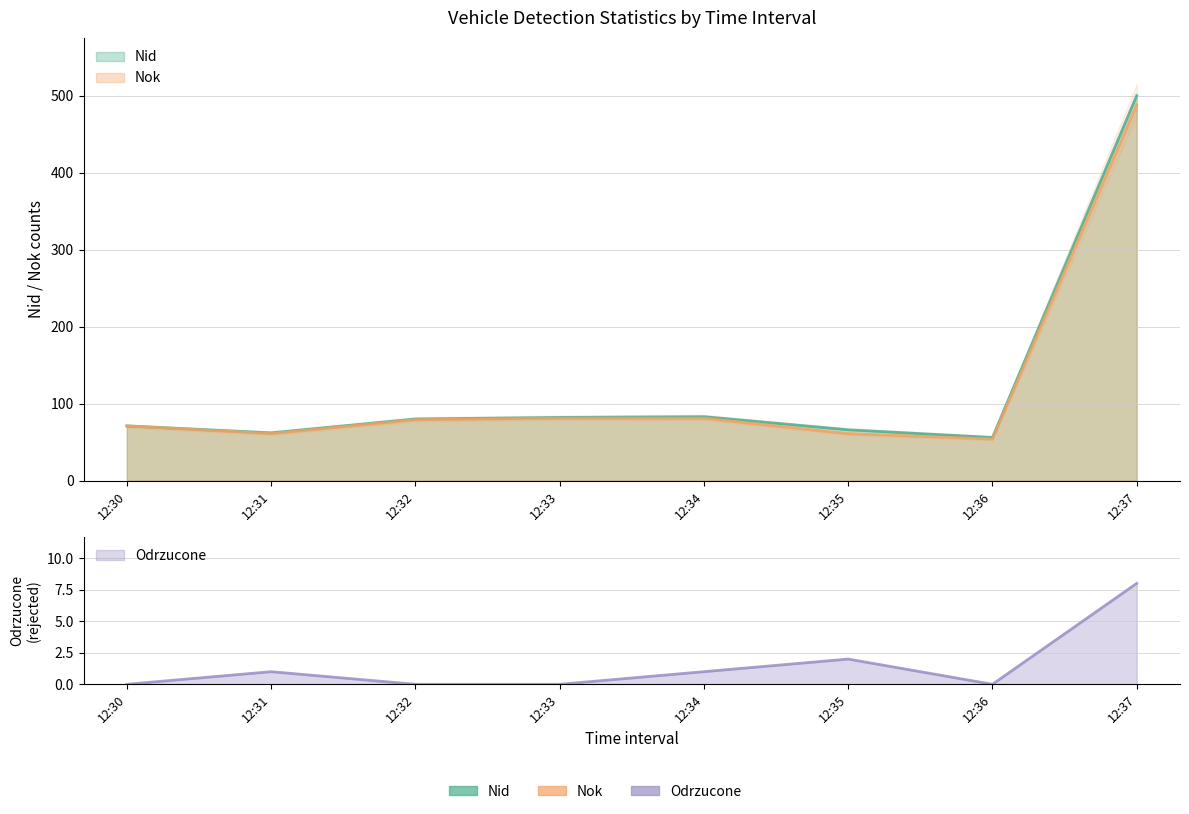

How many values in the Nid series exceed 80?

3